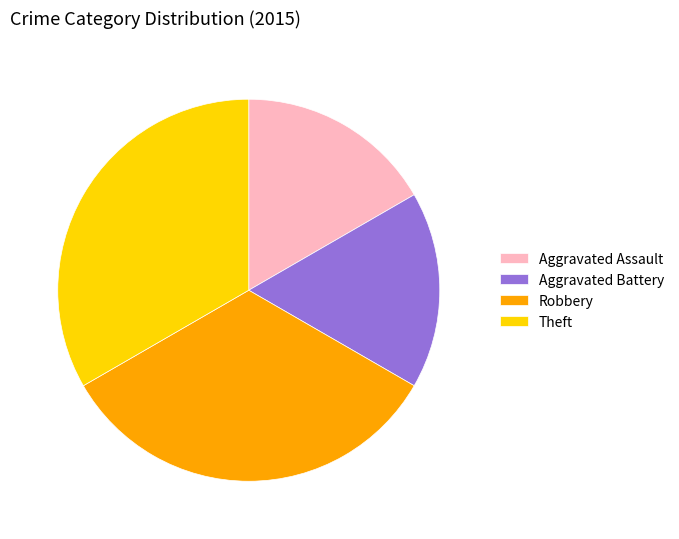

Is it true that Theft is 46% of the pie?

False